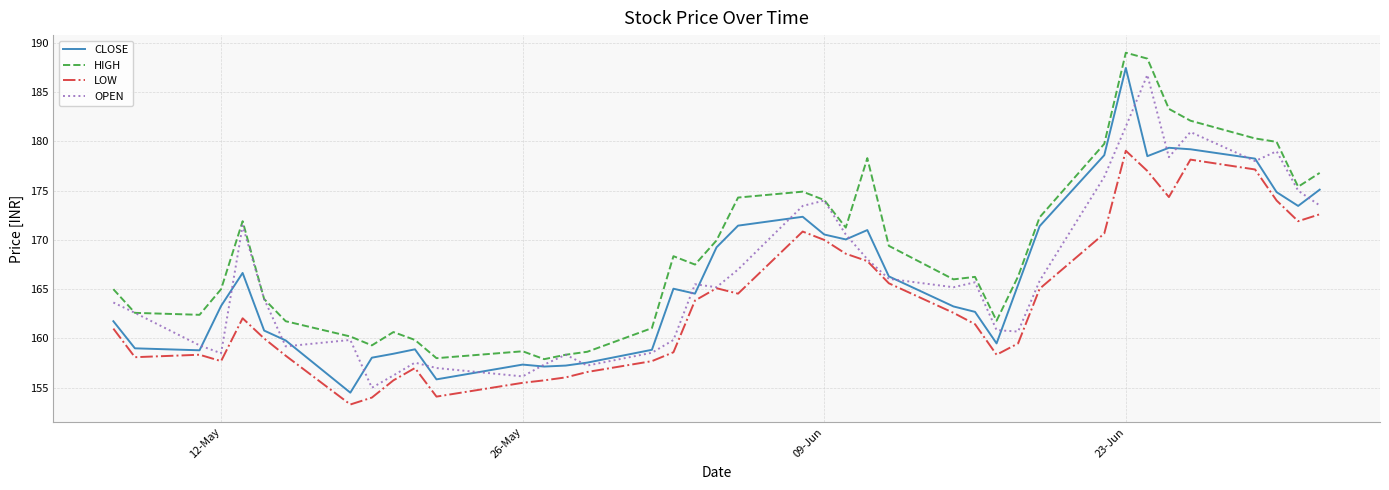

True or false: LOW and HIGH intersect in this chart.

False